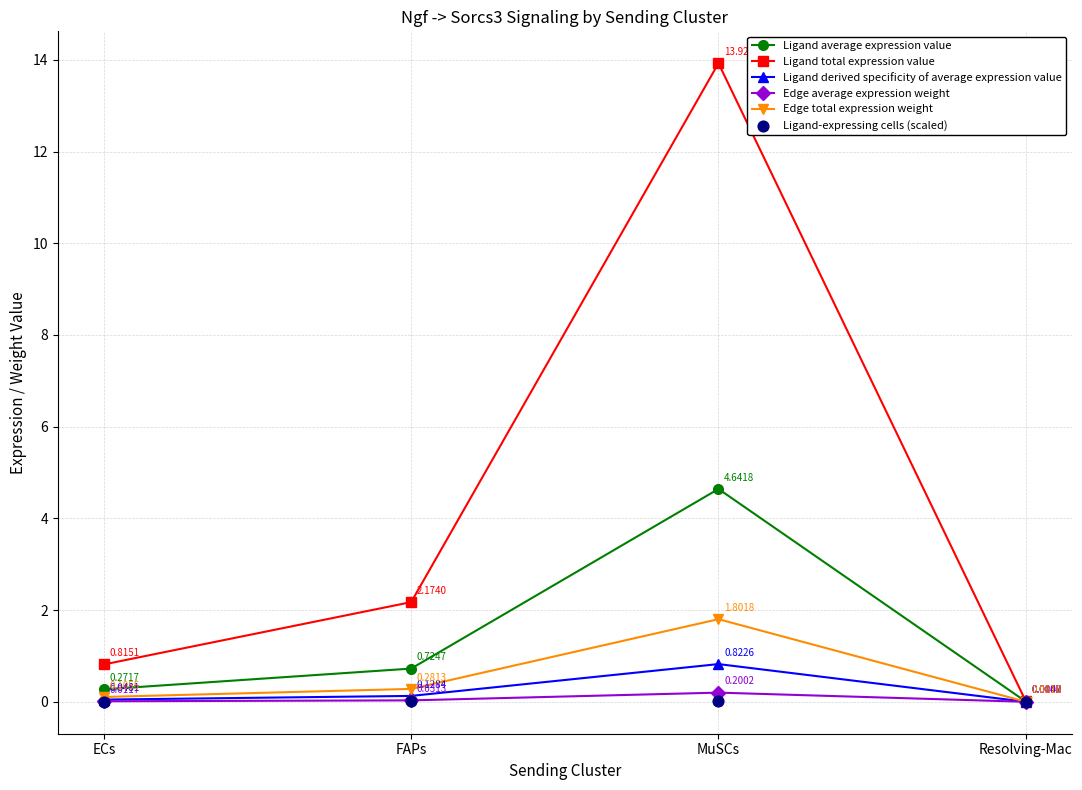

Which series reaches the maximum Y coordinate?

Ligand total expression value